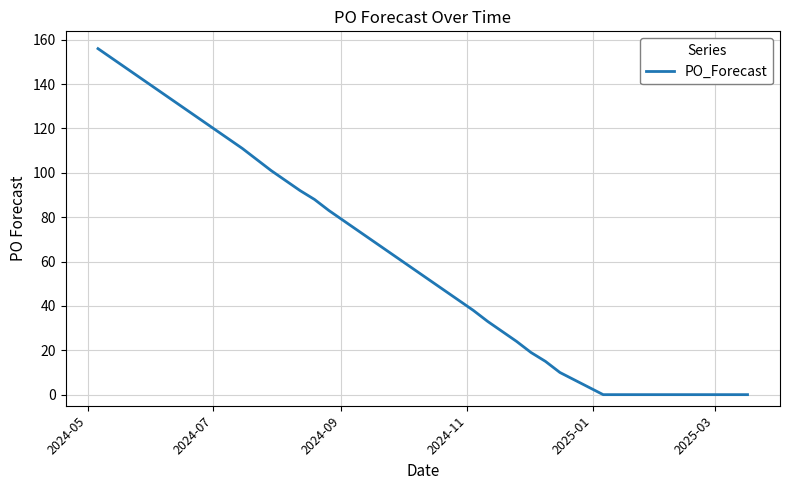

What is the maximum value shown in the chart?

156